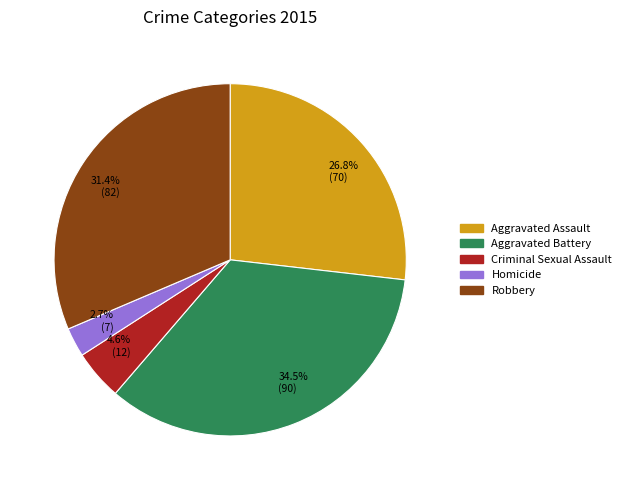

What percentage is NOT represented by Homicide?

97.3%